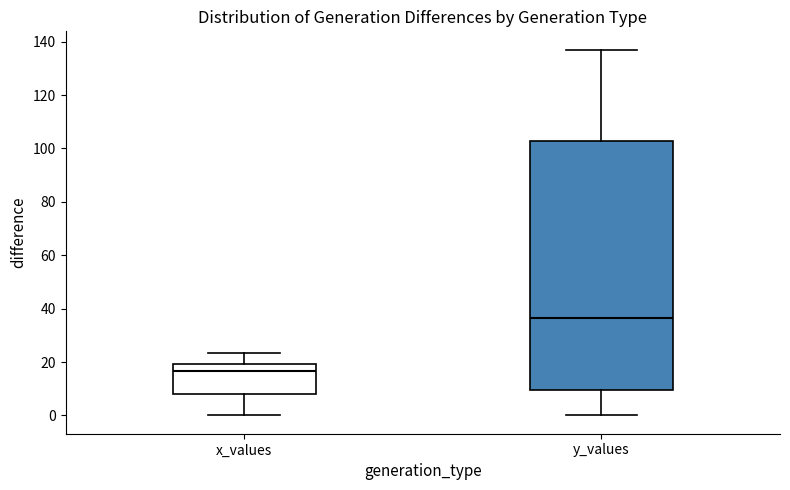

Which box is the tallest, from its lower edge to its upper edge?

y_values